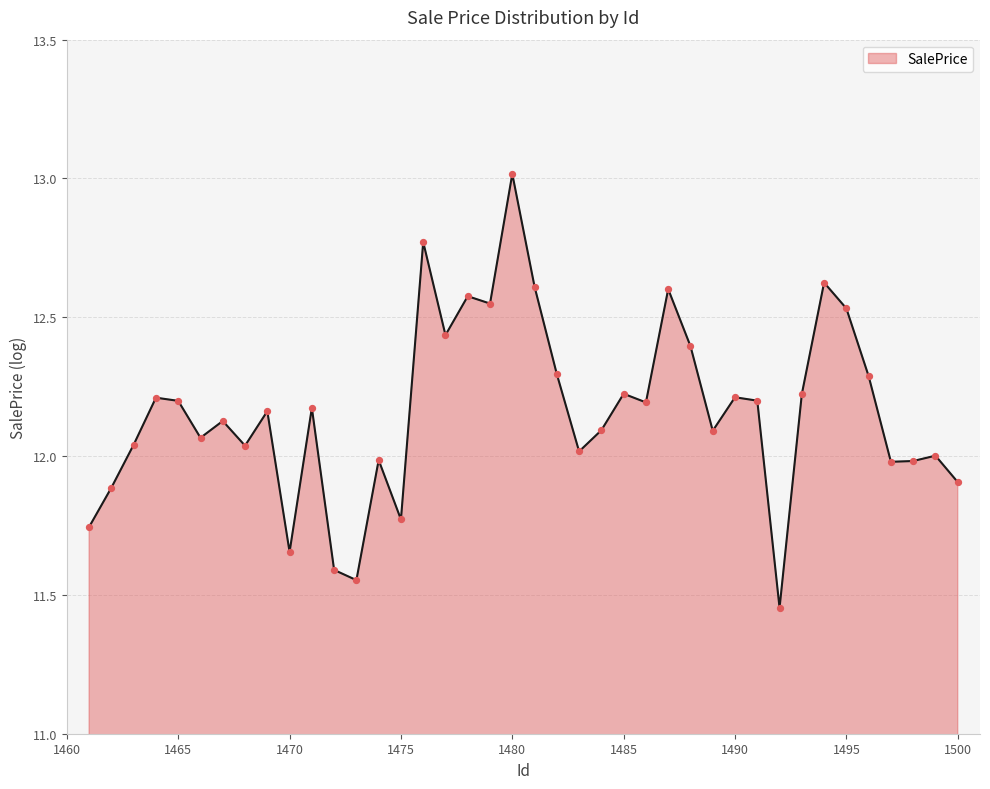

What is the difference between the maximum and minimum values?

1.6